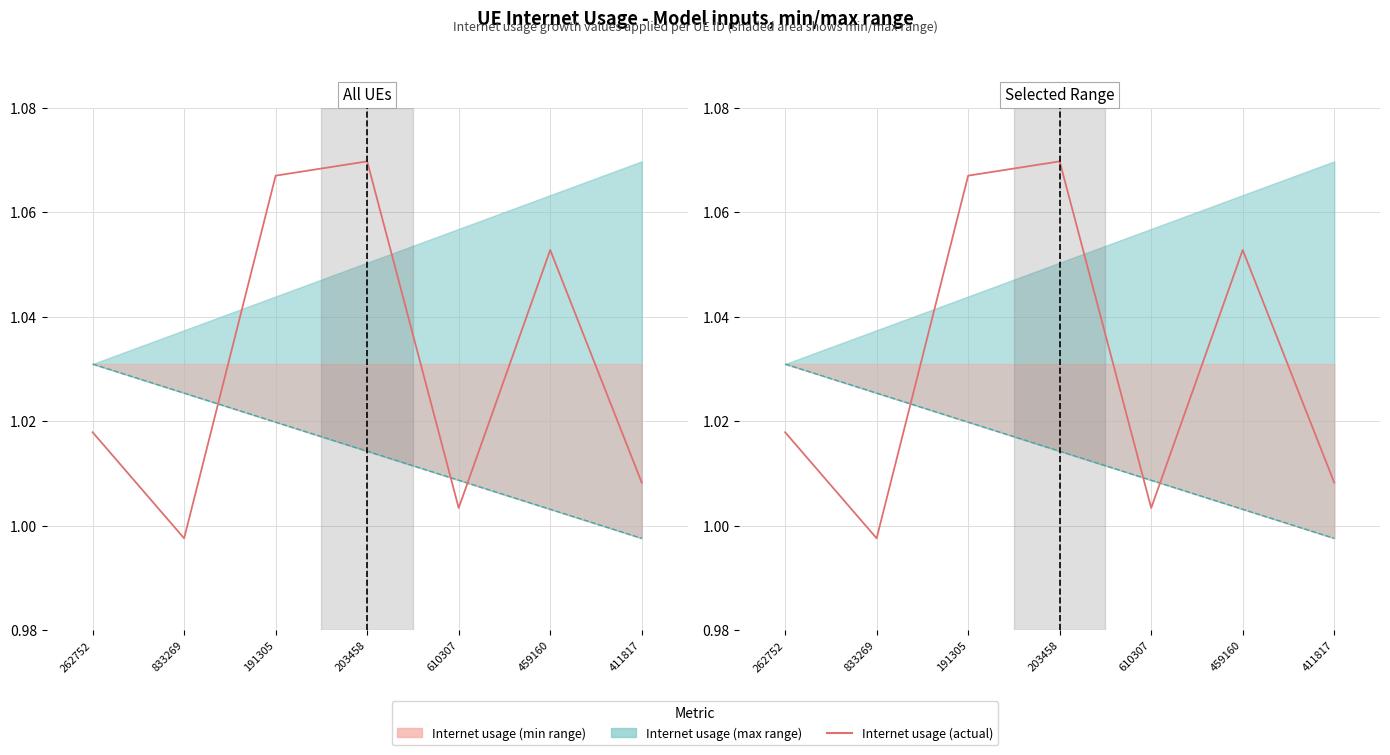

Reading left to right, list all the values displayed in this chart.

Internet usage (actual): 262752=1.0	833269=1.0	191305=1.1	203458=1.1	610307=1.0	459160=1.1	411817=1.0
Lower bound: 262752=1.0	833269=1.0	191305=1.0	203458=1.0	610307=1.0	459160=1.0	411817=1.0